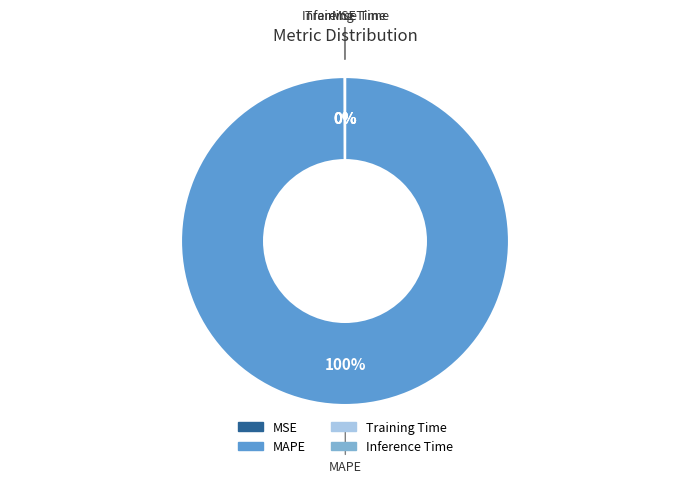

To the nearest percent, what is the difference between the largest and smallest slice percentages?

100%